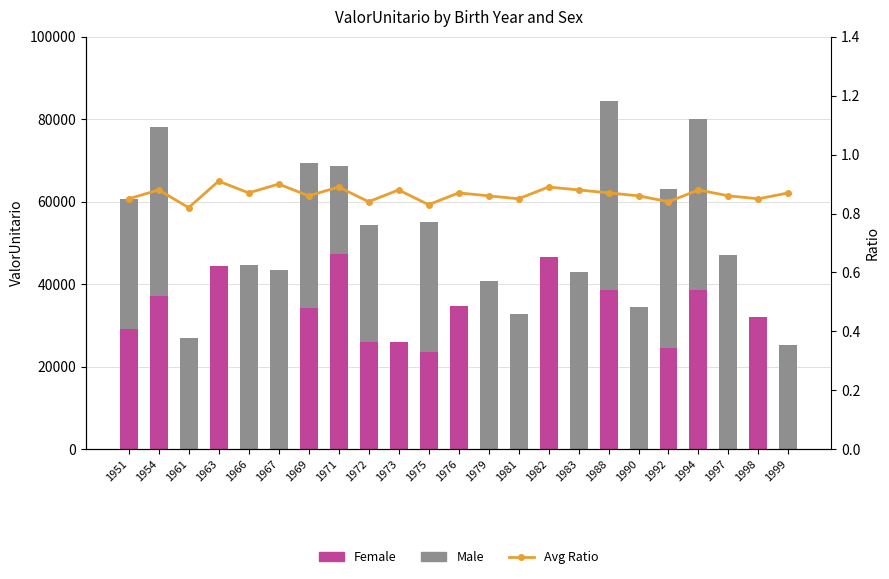

Reading right to left, extract all data points from this chart.

Female: 0.0	32125.9	0.0	38618.6	24415.1	0.0	38618.6	0.0	46608.8	0.0	0.0	34787.4	23484.8	26018.5	25854.6	47347.6	34206.3	0.0	0.0	44291.2	0.0	37030.6	29210.7
Male: 25310.3	0.0	47183.6	41398.2	38682.2	34374.7	45833.9	42857.6	0.0	32701.1	40773.5	0.0	31602.1	0.0	28493.8	21297.8	35113.6	43536.4	44754.2	0.0	26953.3	41130.2	31554.6
Avg Ratio: 0.9	0.8	0.9	0.9	0.8	0.9	0.9	0.9	0.9	0.8	0.9	0.9	0.8	0.9	0.8	0.9	0.9	0.9	0.9	0.9	0.8	0.9	0.8